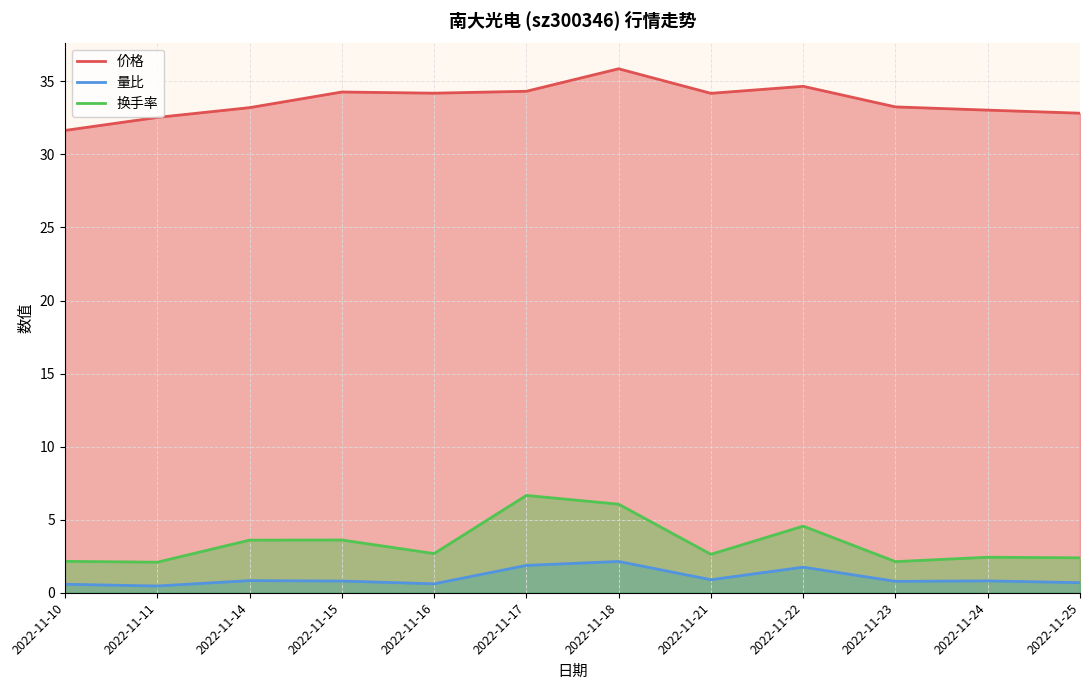

What is the difference between the 量比 values at 2022-11-15 and 2022-11-17?

1.1